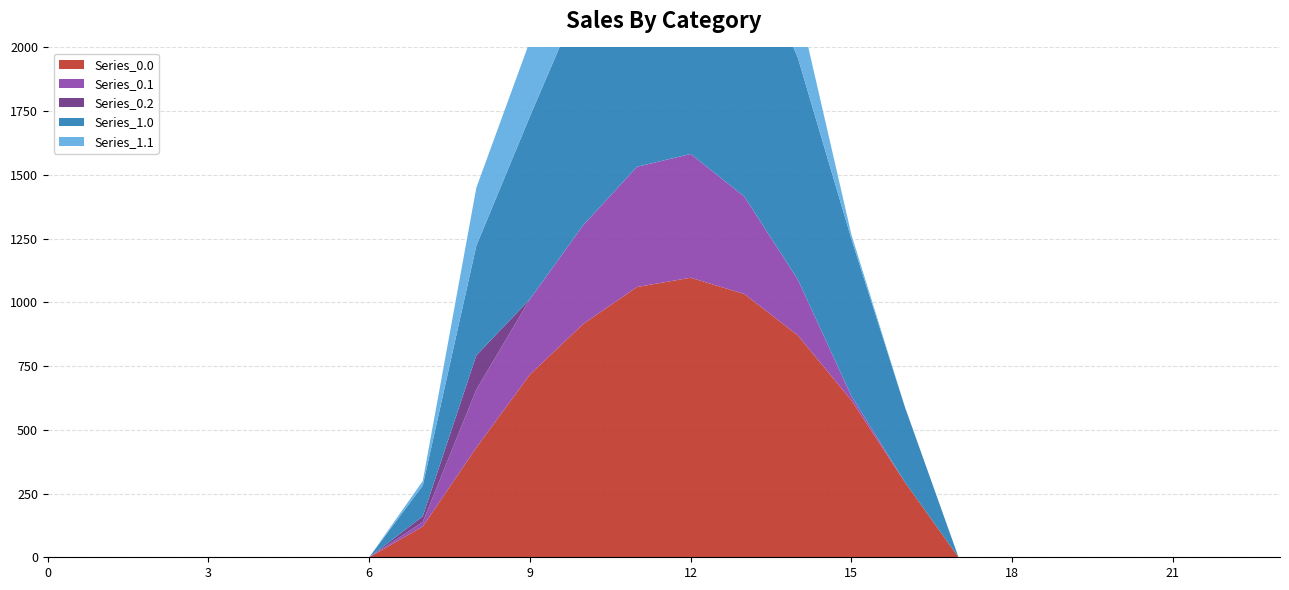

Reading left to right, list all the values displayed in this chart.

Series_0.0: 0=0.0	1=0.0	2=0.0	3=0.0	4=0.0	5=0.0	6=0.0	7=120.6	8=430.3	9=716.9	10=916.2	11=1060.3	12=1096.7	13=1032.9	14=870.6	15=615.9	16=294.5	17=0.0	18=0.0	19=0.0	20=0.0	21=0.0	22=0.0	23=0.0
Series_0.1: 0=0.0	1=0.0	2=0.0	3=0.0	4=0.0	5=0.0	6=0.0	7=17.7	8=227.5	9=295.9	10=388.1	11=471.7	12=485.4	13=382.7	14=219.2	15=17.3	16=0.0	17=0.0	18=0.0	19=0.0	20=0.0	21=0.0	22=0.0	23=0.0
Series_0.2: 0=0.0	1=0.0	2=0.0	3=0.0	4=0.0	5=0.0	6=0.0	7=22.3	8=134.2	9=0.0	10=0.0	11=0.0	12=0.0	13=0.0	14=0.0	15=0.0	16=0.0	17=0.0	18=0.0	19=0.0	20=0.0	21=0.0	22=0.0	23=0.0
Series_1.0: 0=0.0	1=0.0	2=0.0	3=0.0	4=0.0	5=0.0	6=0.0	7=120.6	8=430.3	9=716.9	10=916.2	11=1060.3	12=1096.7	13=1032.9	14=870.6	15=615.9	16=294.5	17=0.0	18=0.0	19=0.0	20=0.0	21=0.0	22=0.0	23=0.0
Series_1.1: 0=0.0	1=0.0	2=0.0	3=0.0	4=0.0	5=0.0	6=0.0	7=17.7	8=227.5	9=295.9	10=388.1	11=471.7	12=485.4	13=382.7	14=219.2	15=17.3	16=0.0	17=0.0	18=0.0	19=0.0	20=0.0	21=0.0	22=0.0	23=0.0